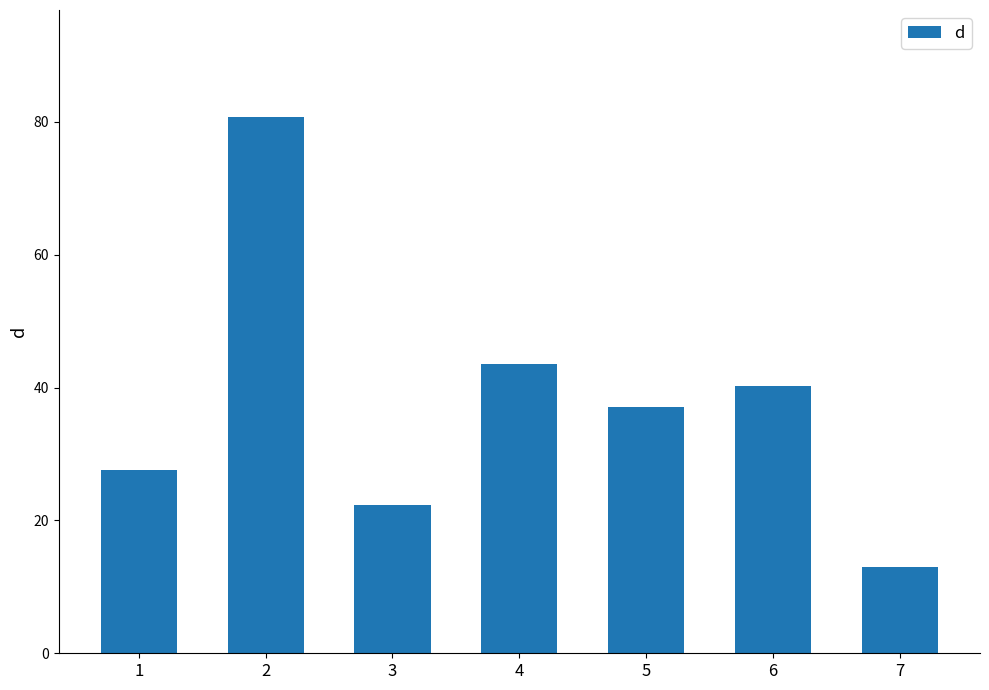

What is the difference between the second highest and minimum values?

30.5